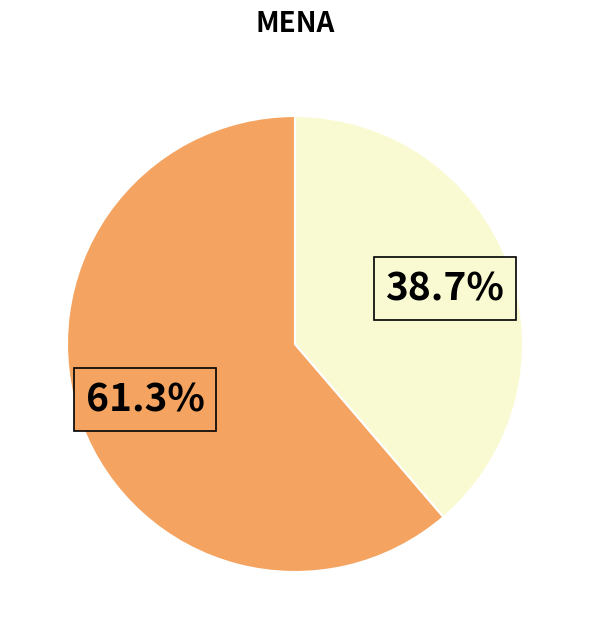

To the nearest percent, what is the average slice percentage?

50%